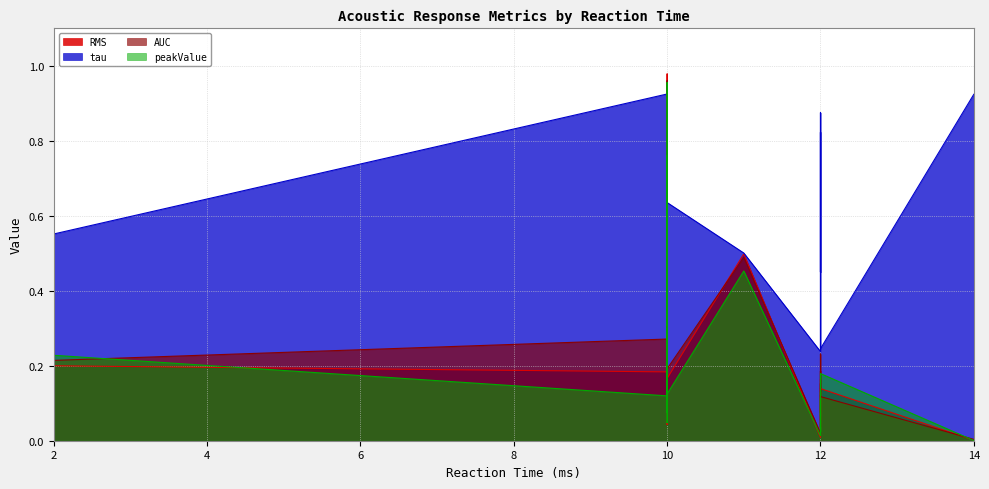

True or false: AUC and peakValue cross at least once.

True